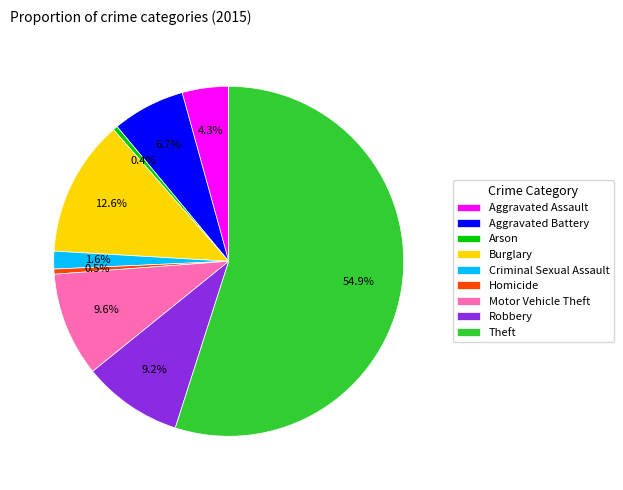

To the nearest percent, what is the combined percentage of Criminal Sexual Assault and Aggravated Battery?

8%